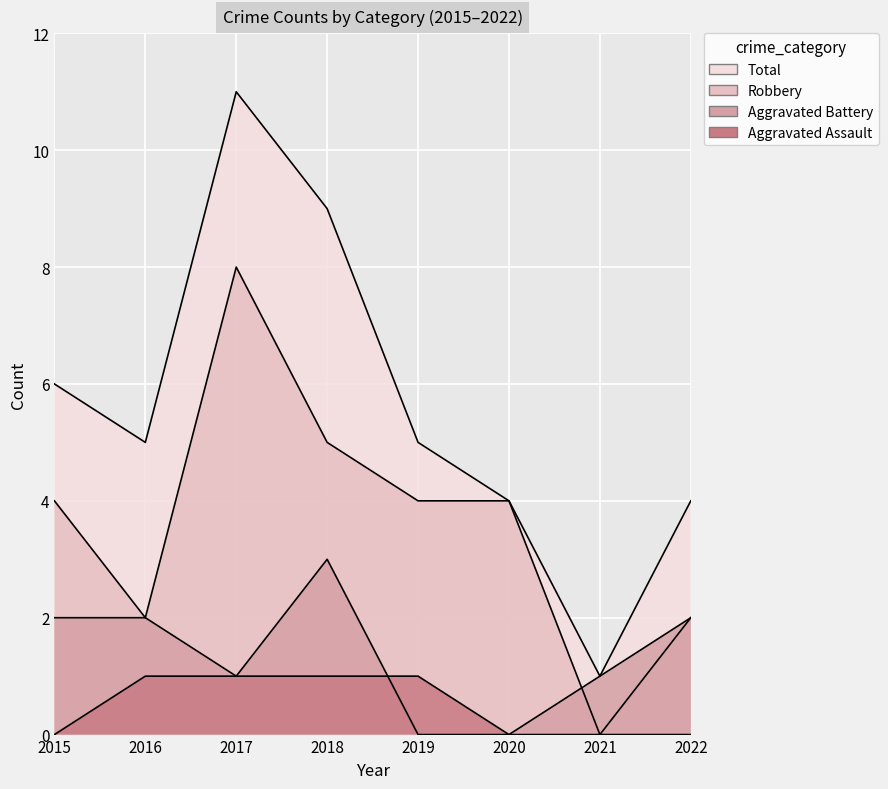

True or false: Aggravated Assault has more than 0 interior local peaks.

False